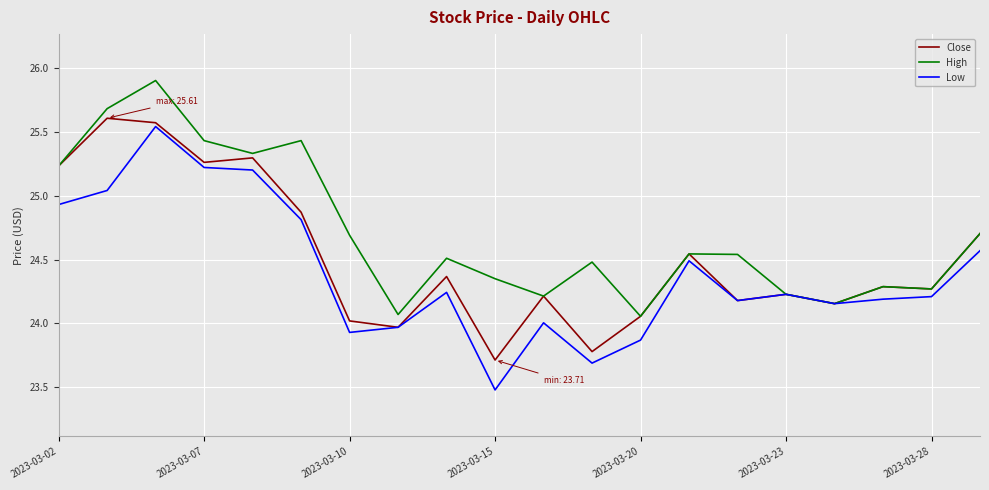

What is the greatest value displayed?

25.9